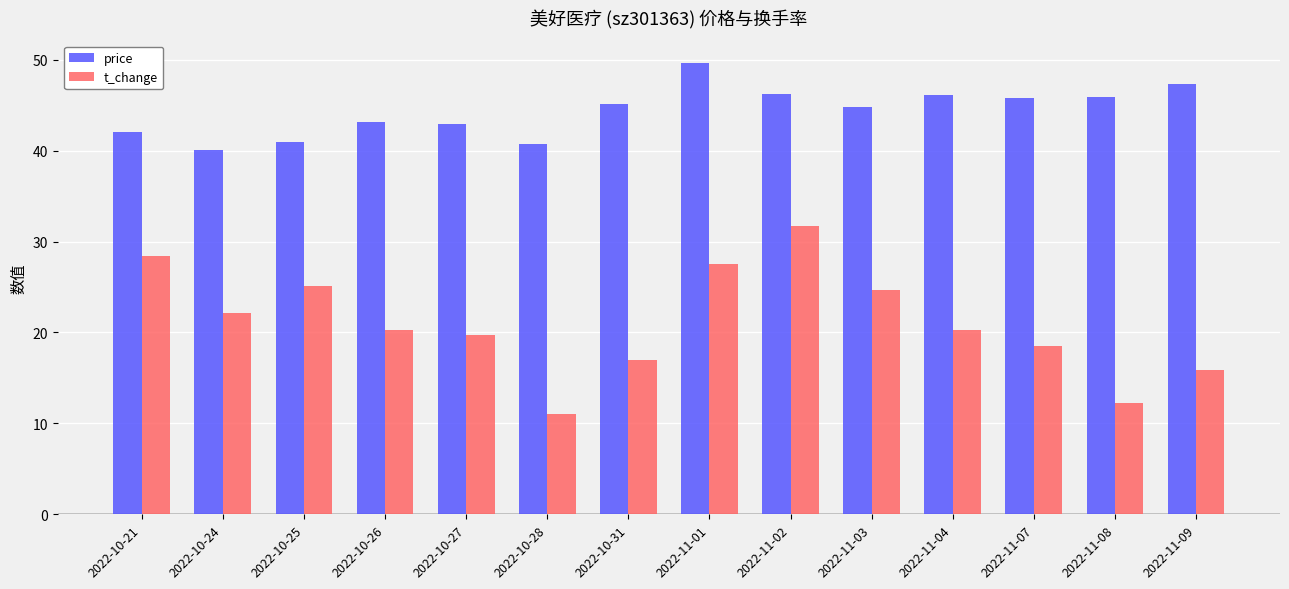

What is the sum of the t_change values at 2022-10-24 and 2022-11-07?

40.6